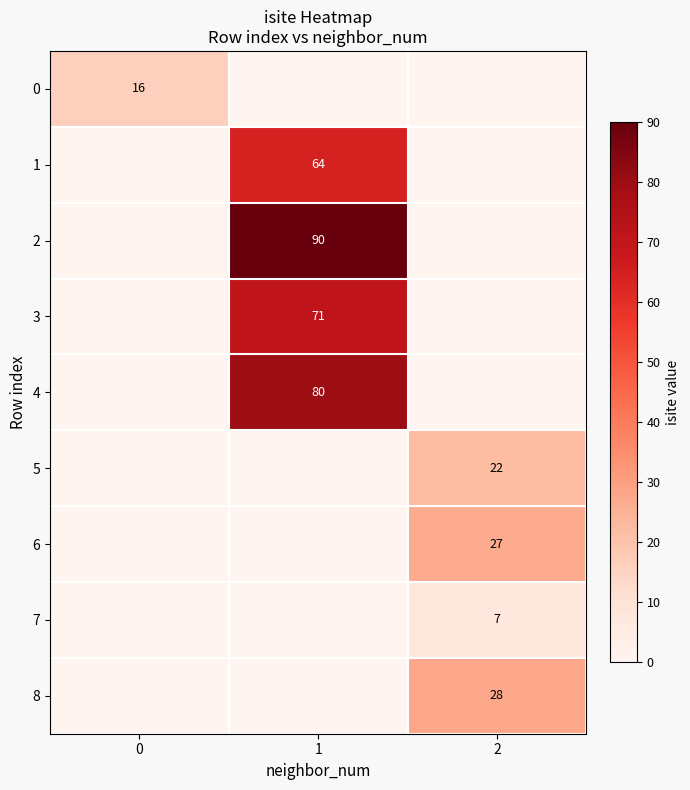

Is the value of 2 at 1 greater than the value of 1 at 1?

Yes